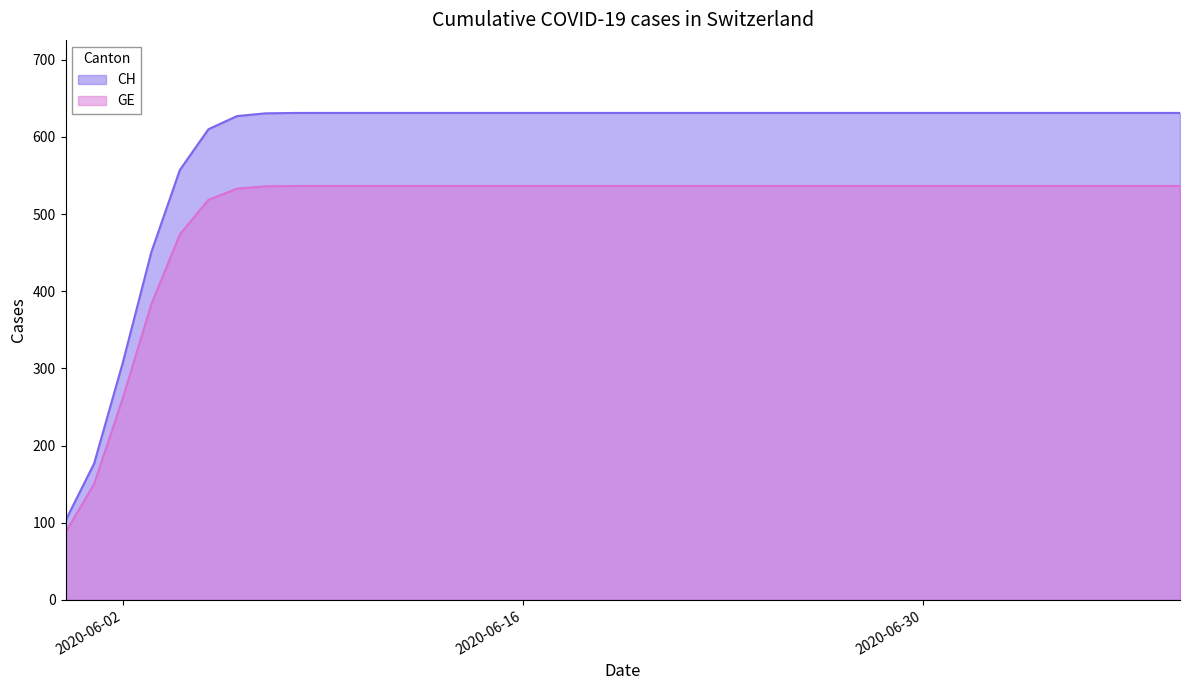

Count the number of data series in this chart.

2